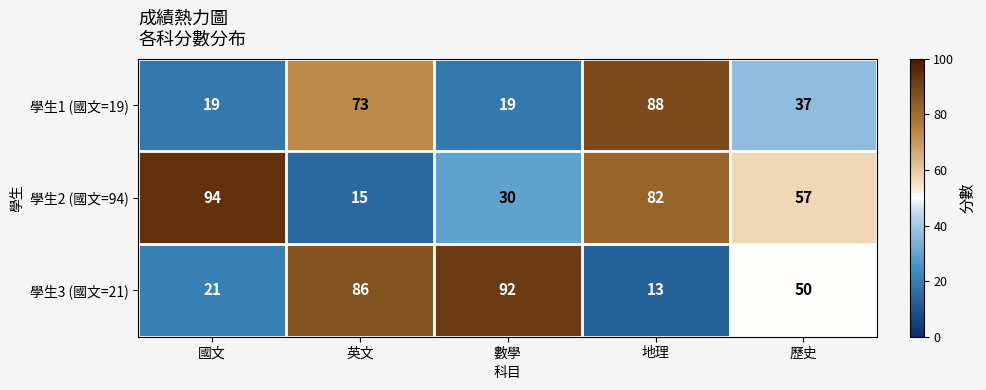

What is the difference between the maximum and minimum values in the 學生3 (國文=21) series?

79